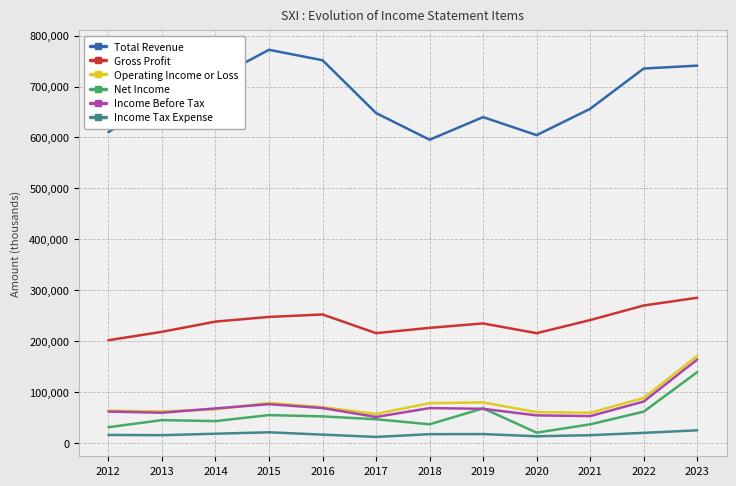

The value of Gross Profit at 2013 is 218200. True or false?

True